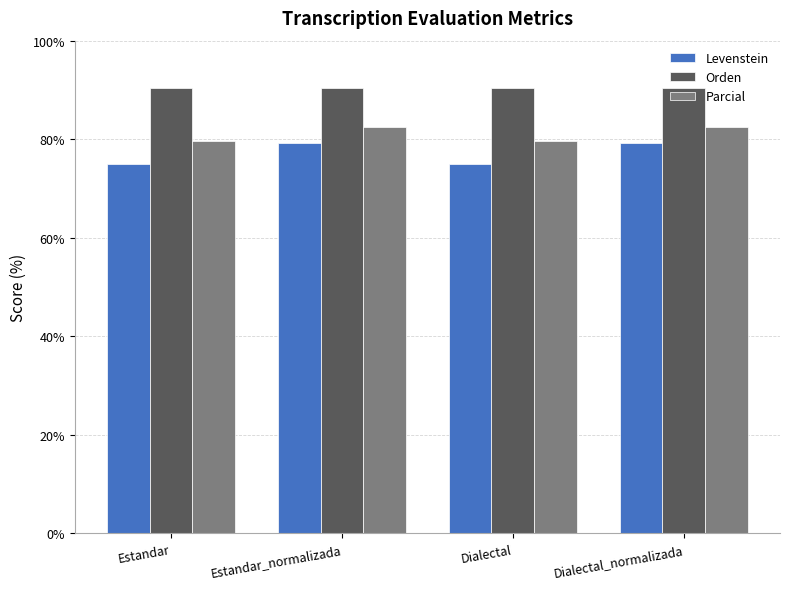

What is the value of the Levenstein bar at the 3rd from the left?

75.0